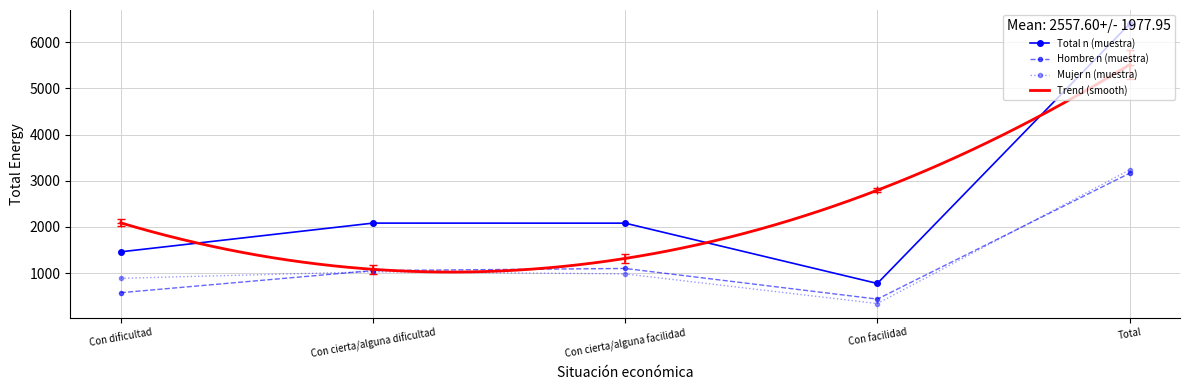

What is the difference between the second highest and minimum values in the Mujer n (muestra) series?

689